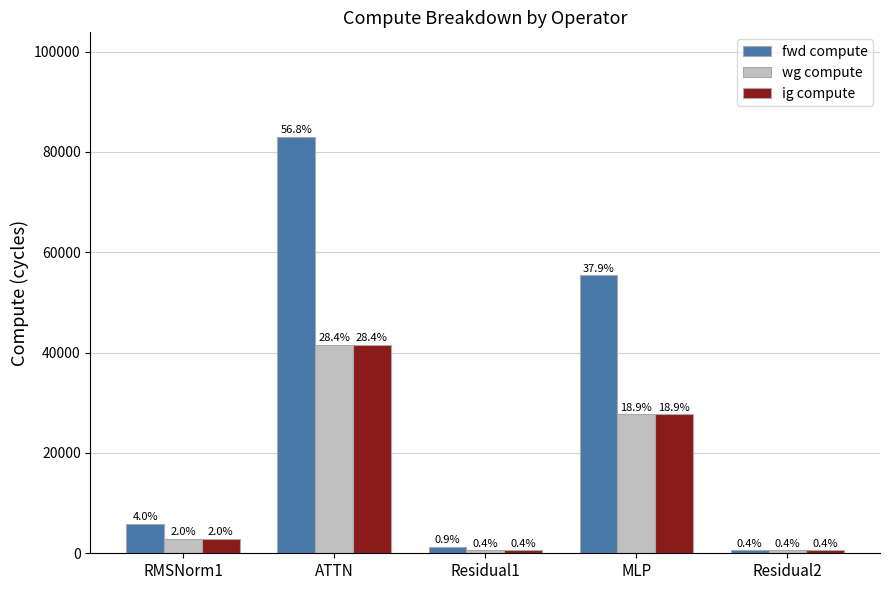

What are all the series names shown in the legend?

fwd compute, wg compute, ig compute